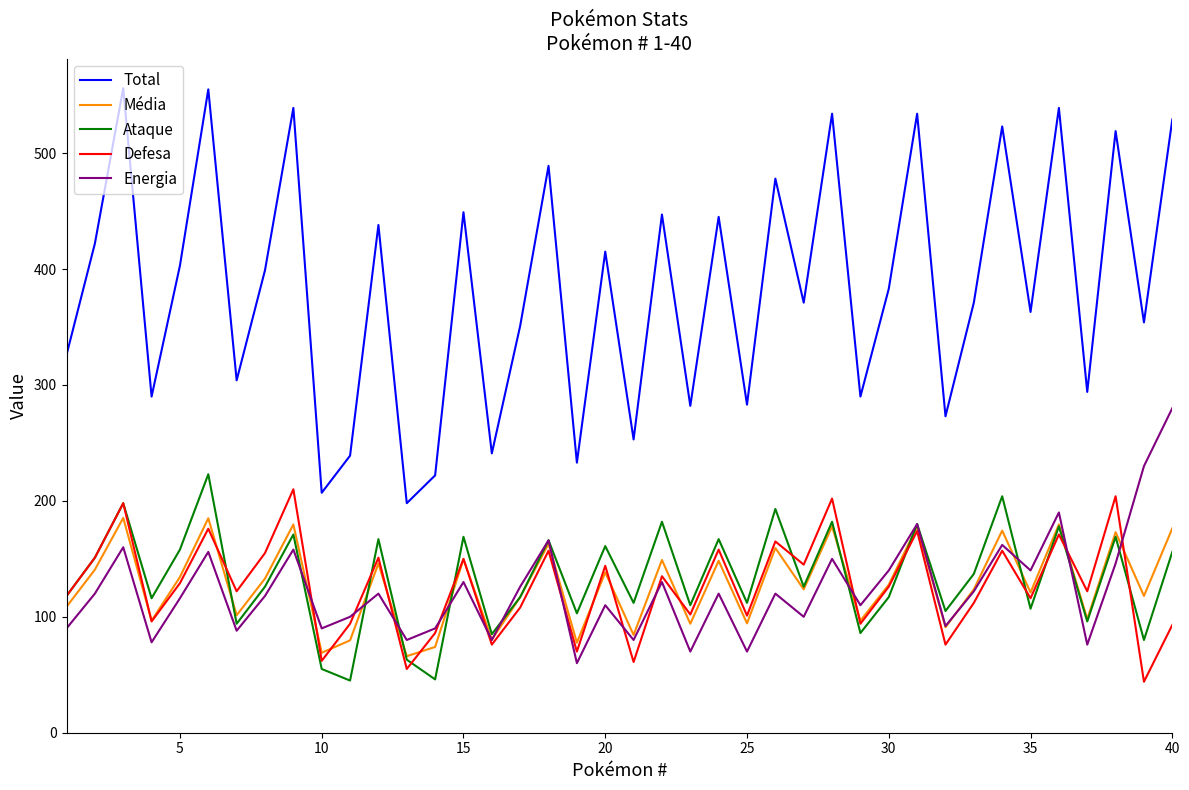

Which series has the largest range (max minus min)?

Total